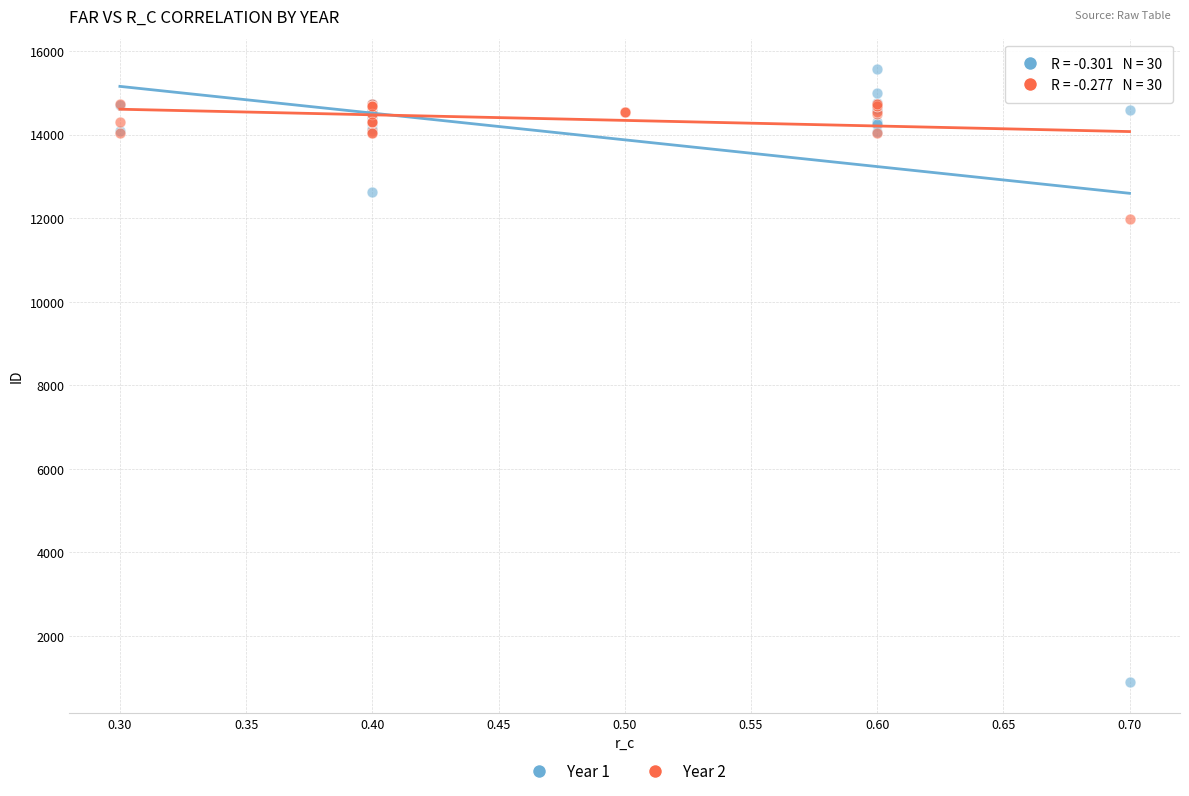

Which series has the widest spread of Y values?

Year 1